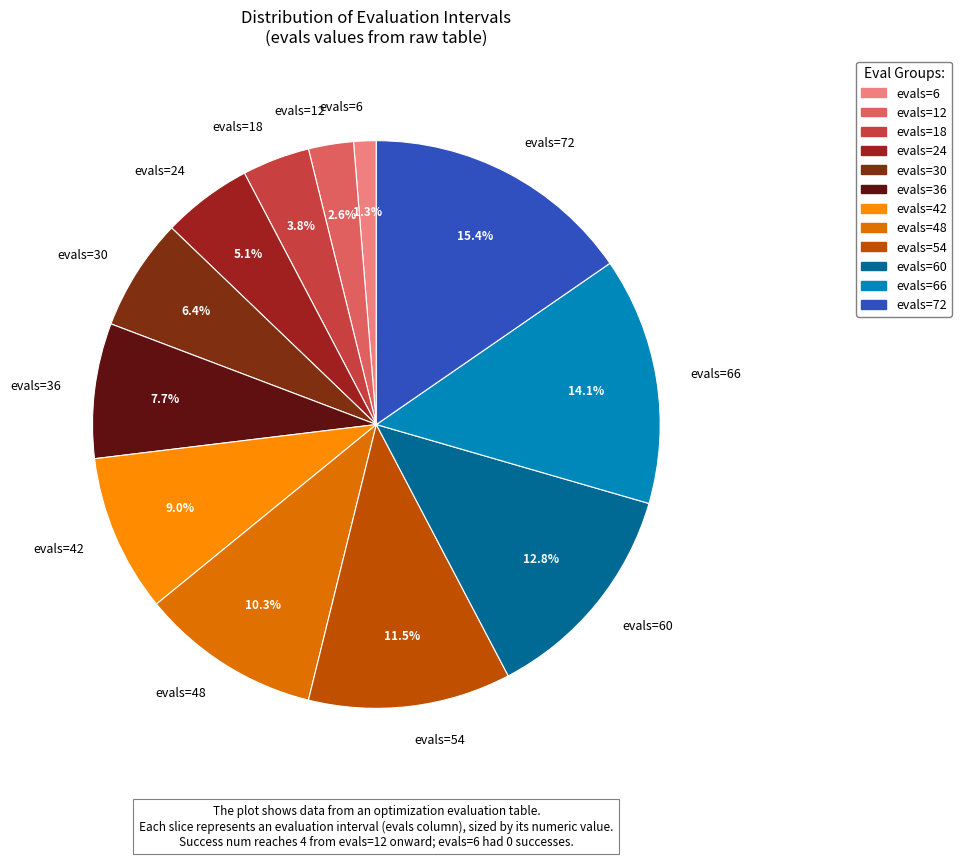

To the nearest percent, what is the average slice percentage?

8%